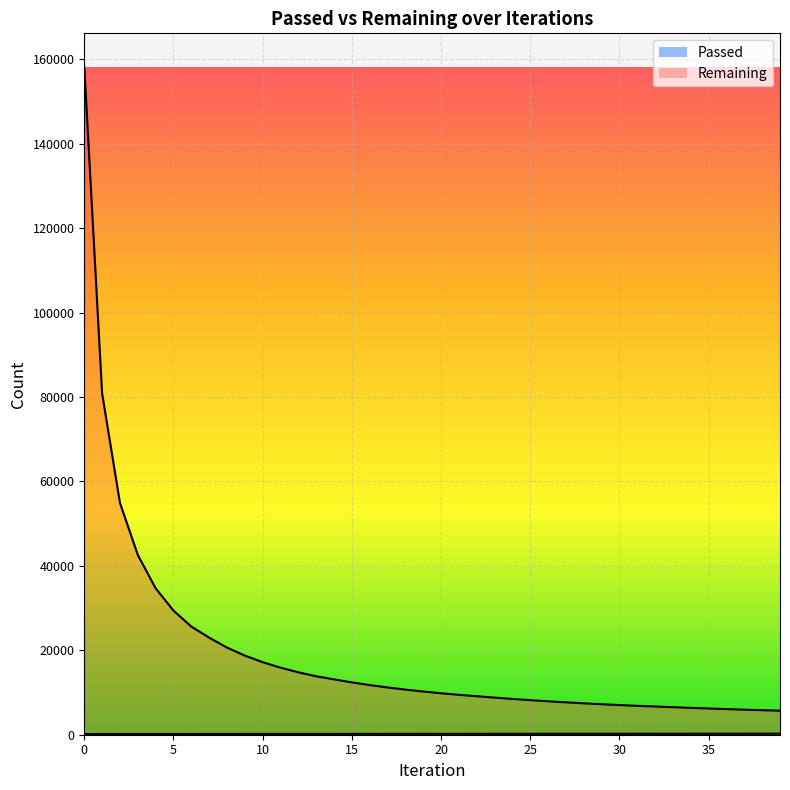

Count the number of data series in this chart.

2